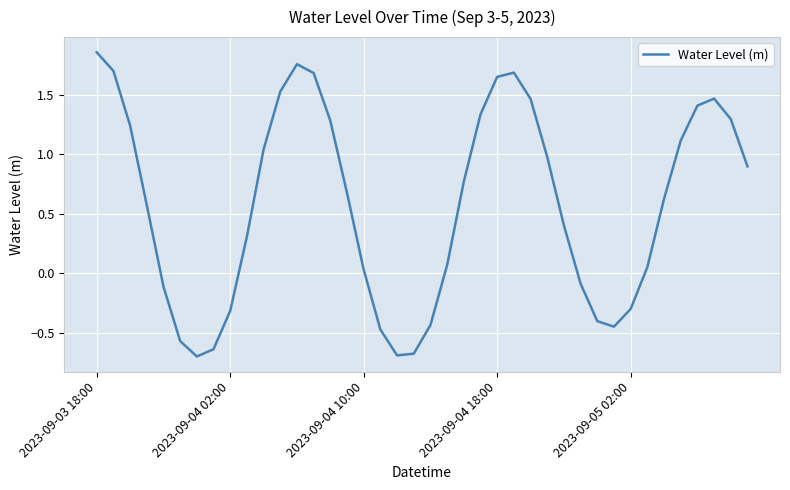

What is the difference between the maximum and minimum values?

2.6